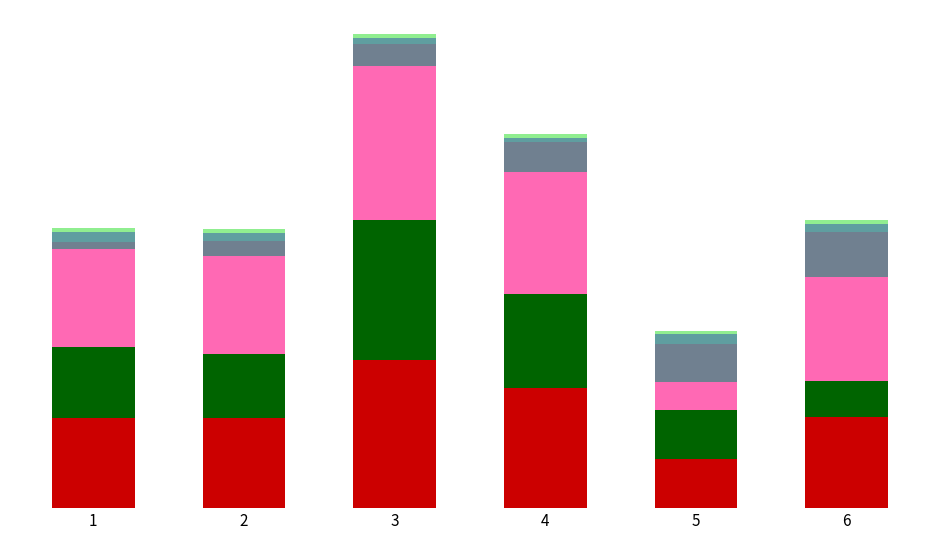

Are the bars horizontal?

No